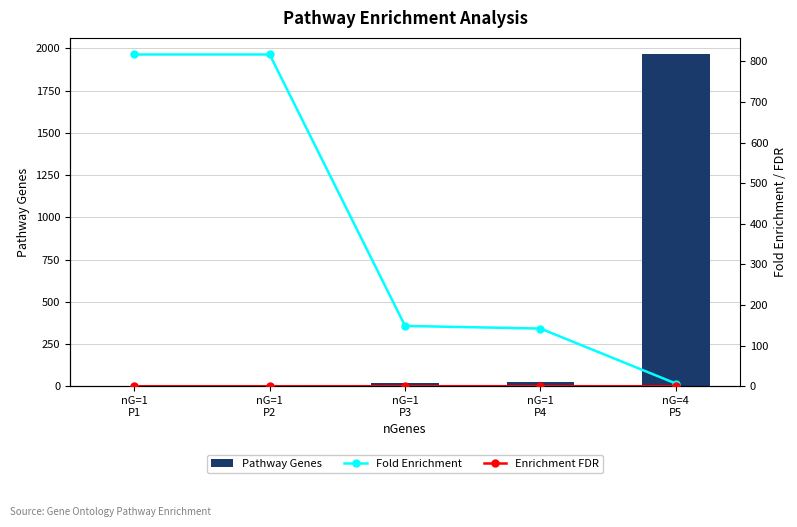

What is the sum of all Pathway Genes values?

2017